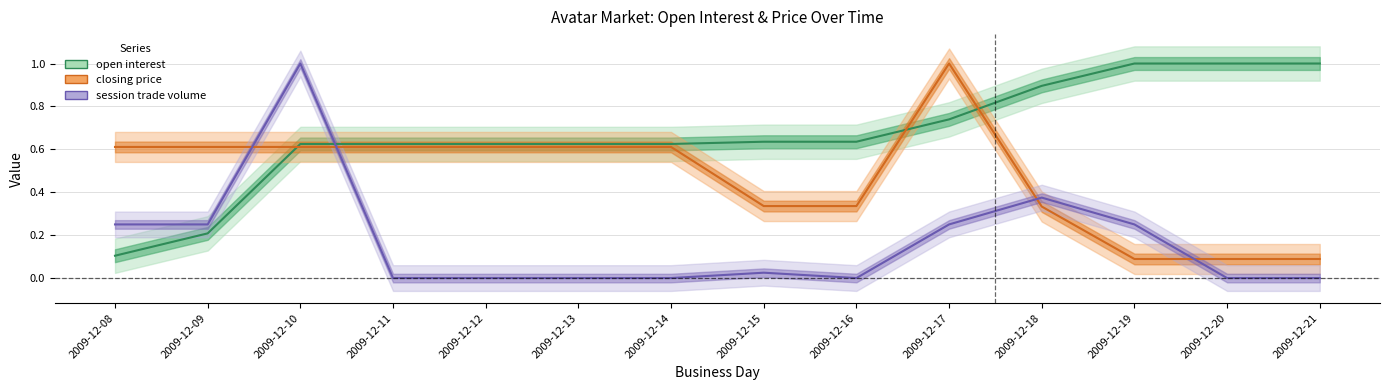

Which series has the largest range (max minus min)?

session trade volume